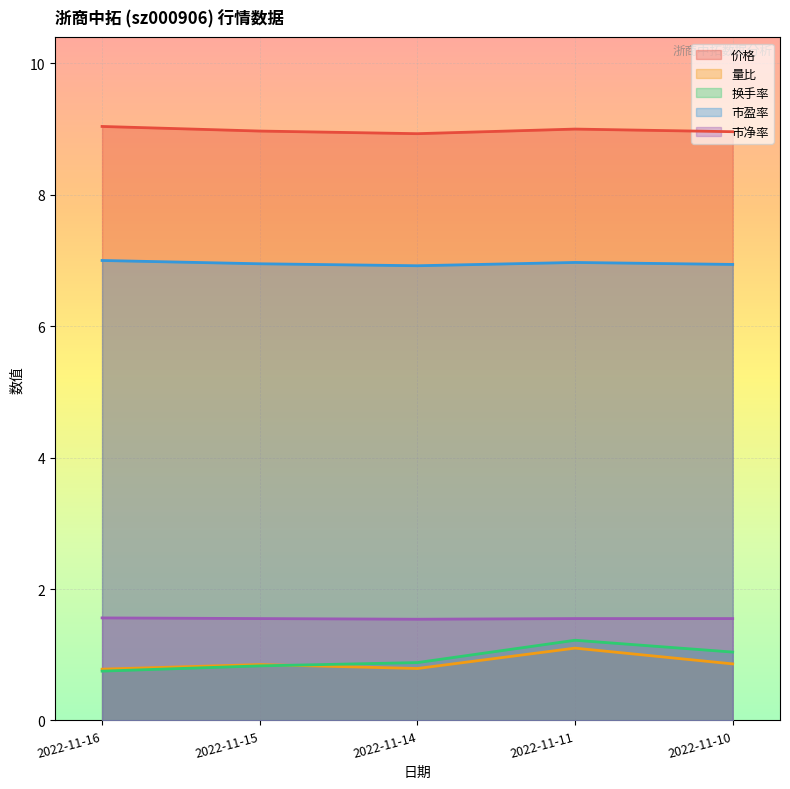

Which label corresponds to the largest value in the chart?

2022-11-16